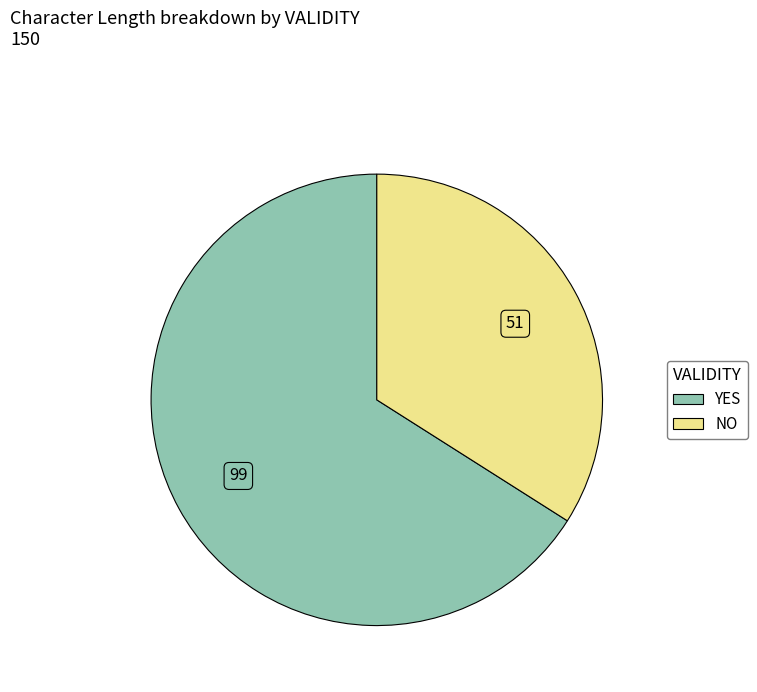

Does any single category account for the majority?

Yes